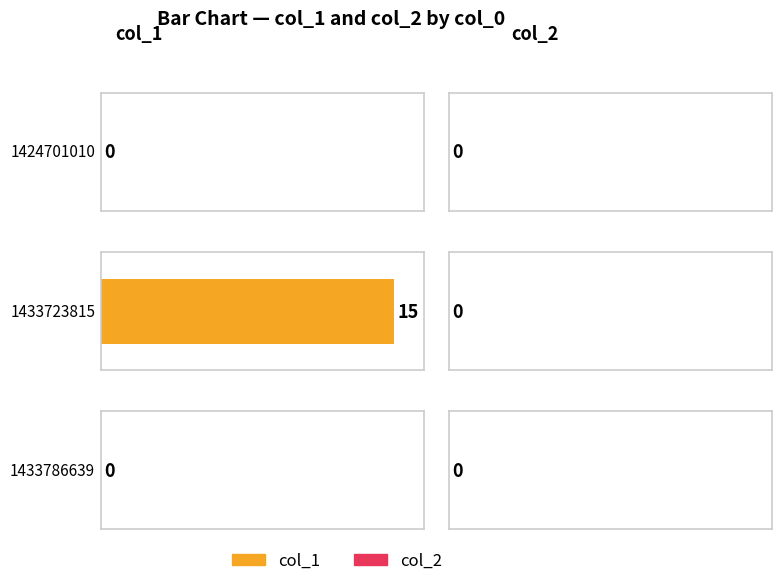

List the series in order of their peak value, lowest first.

col_2, col_1